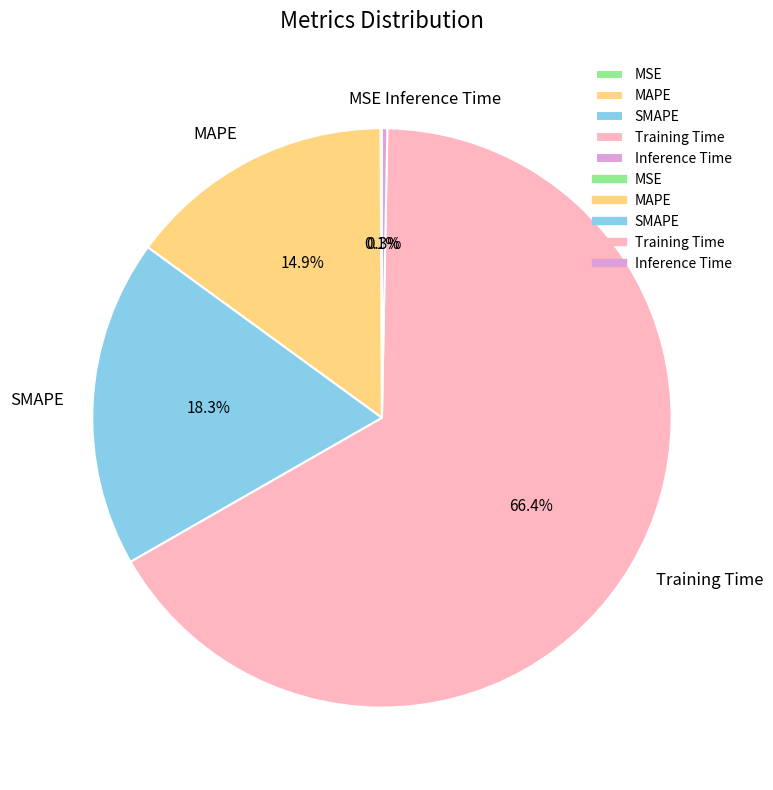

Which category has the biggest portion of the pie?

Training Time